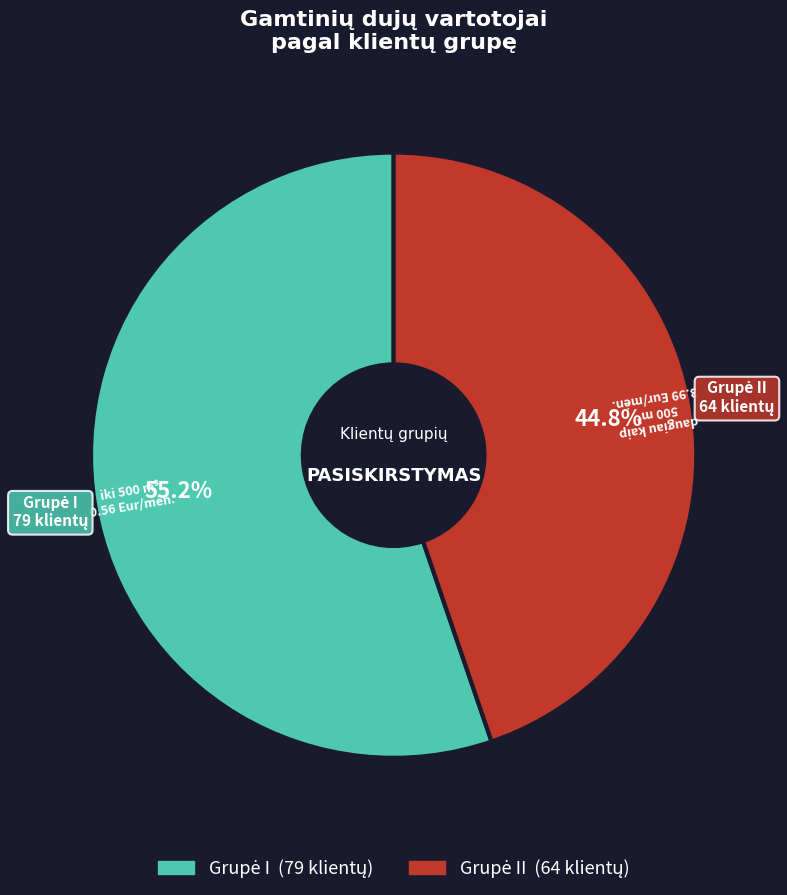

Is there any slice that represents more than half of the pie?

Yes